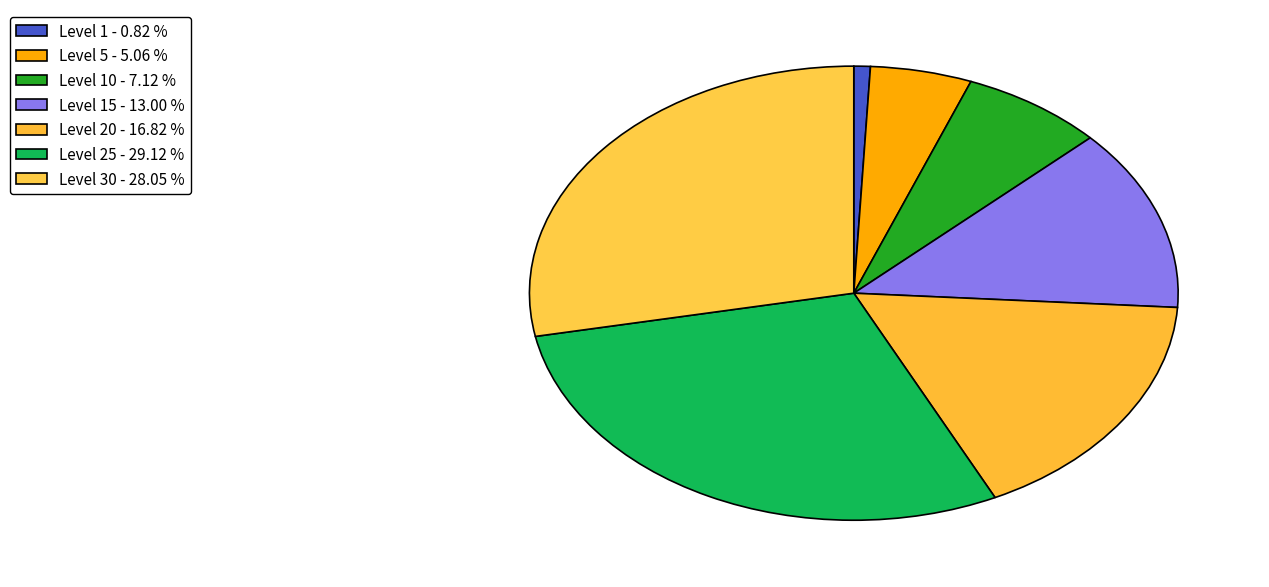

Which category has the biggest portion of the pie?

Level 25 - 29.12 %